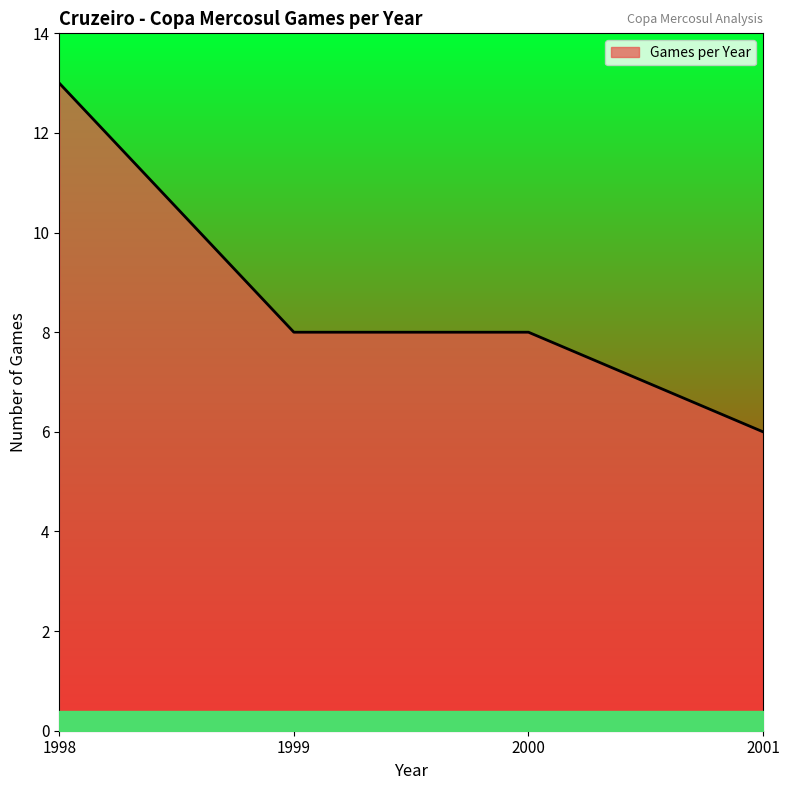

Which label corresponds to the largest value in the chart?

1998